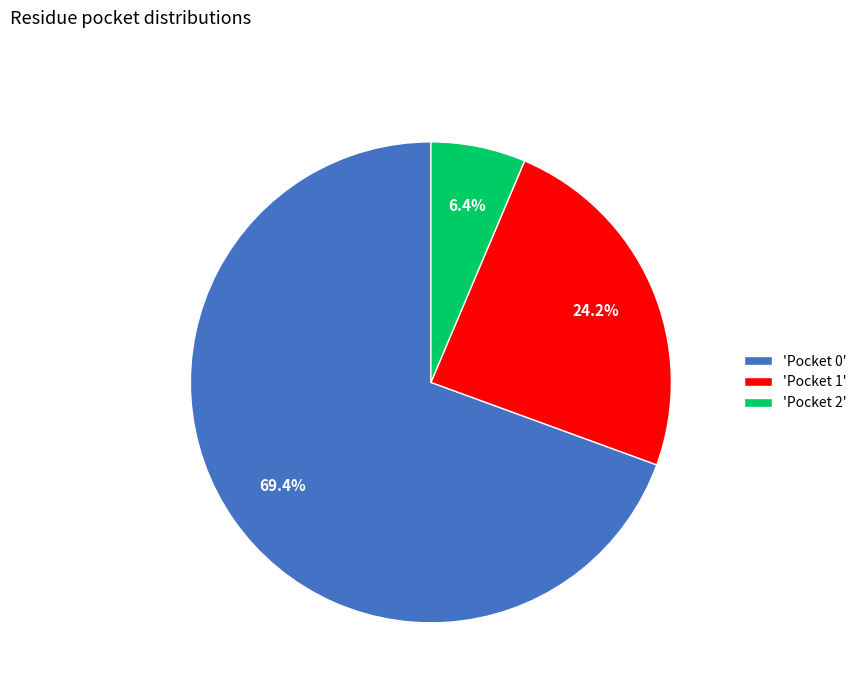

What is the majority slice?

'Pocket 0'